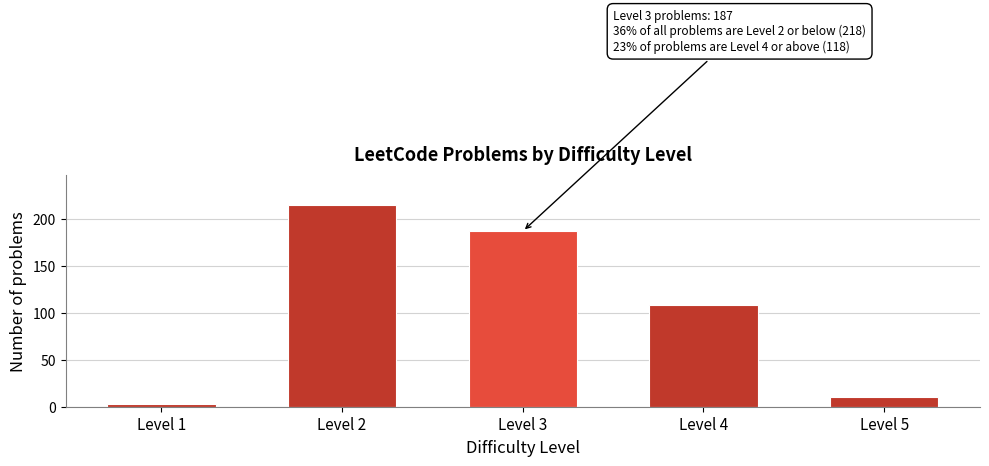

Reading left to right, list all the values displayed in this chart.

3	215	187	108	10